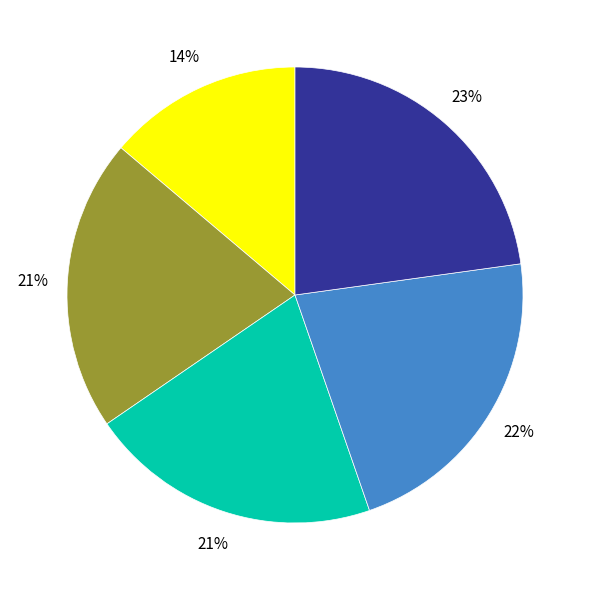

Is there any slice that represents more than half of the pie?

No